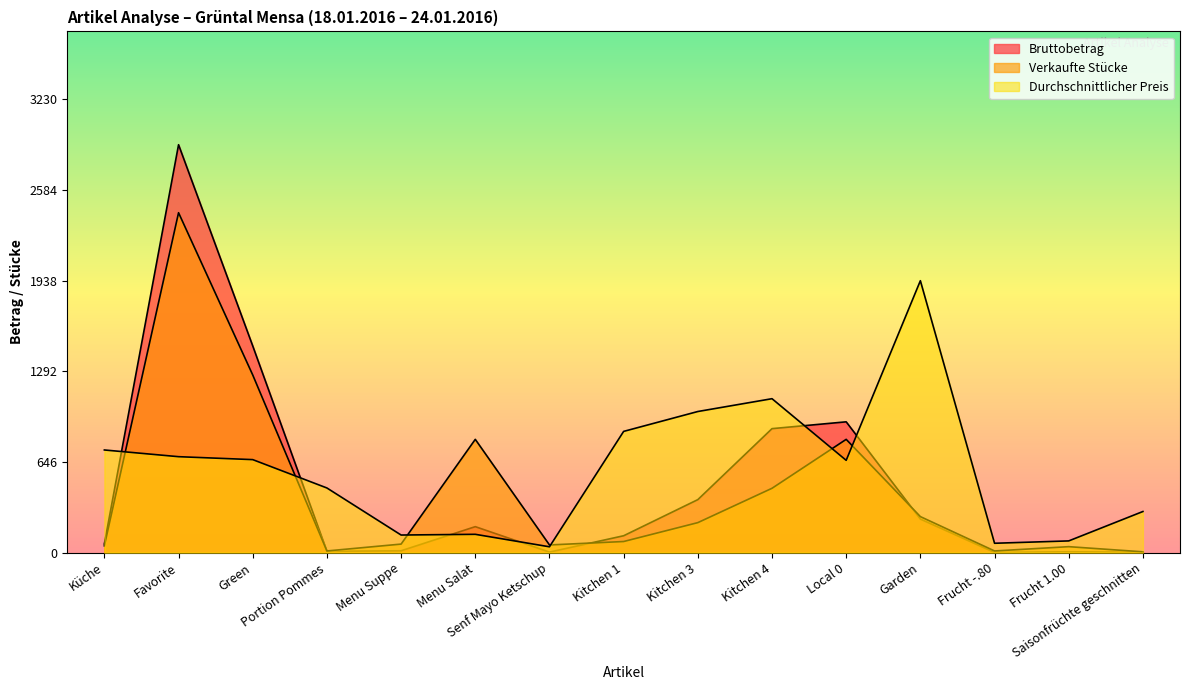

Where do Durchschnittlicher Preis and Bruttobetrag first cross each other?

Küche and Favorite